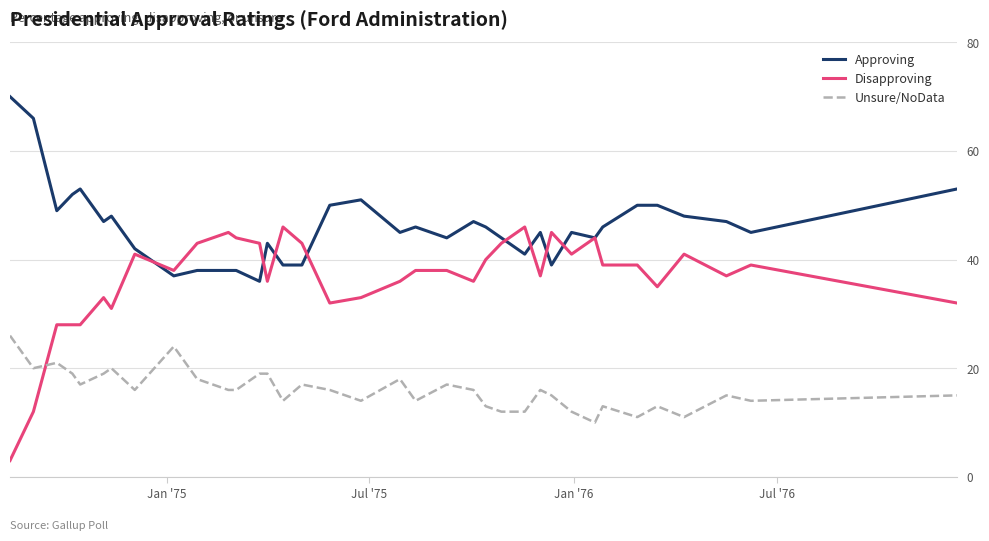

What is the minimum value shown in the chart?

3